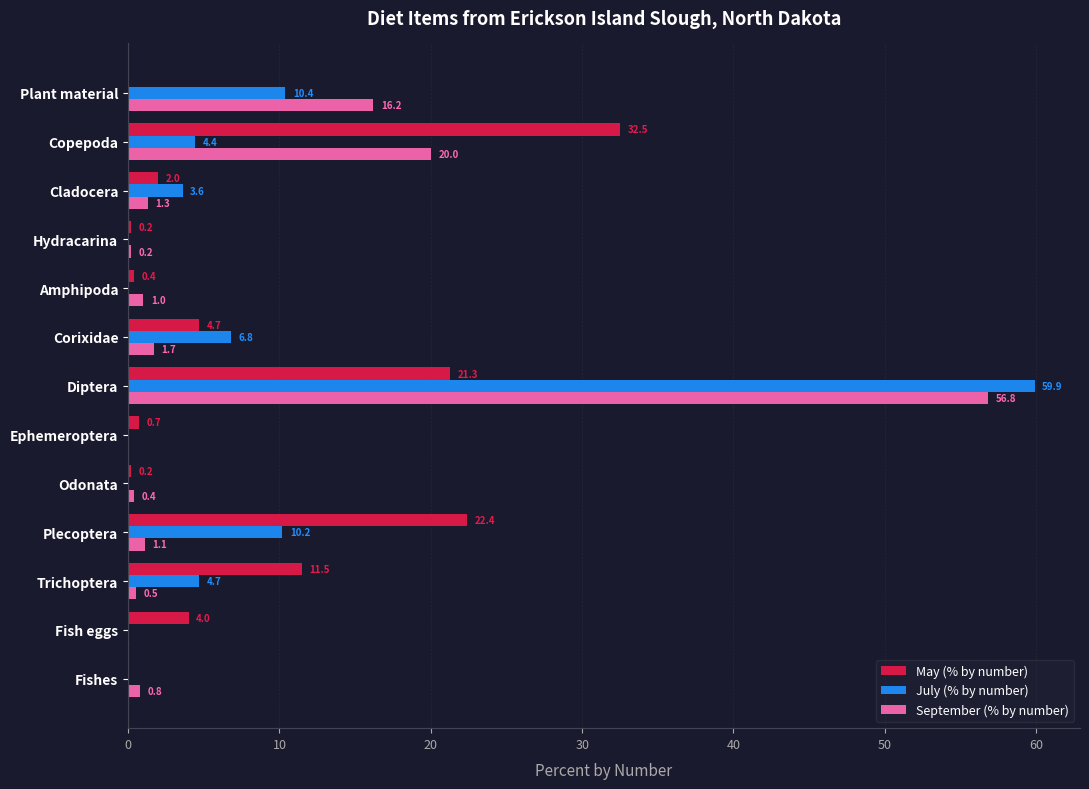

What is the approximate value of July (% by number) at Corixidae?

6.8